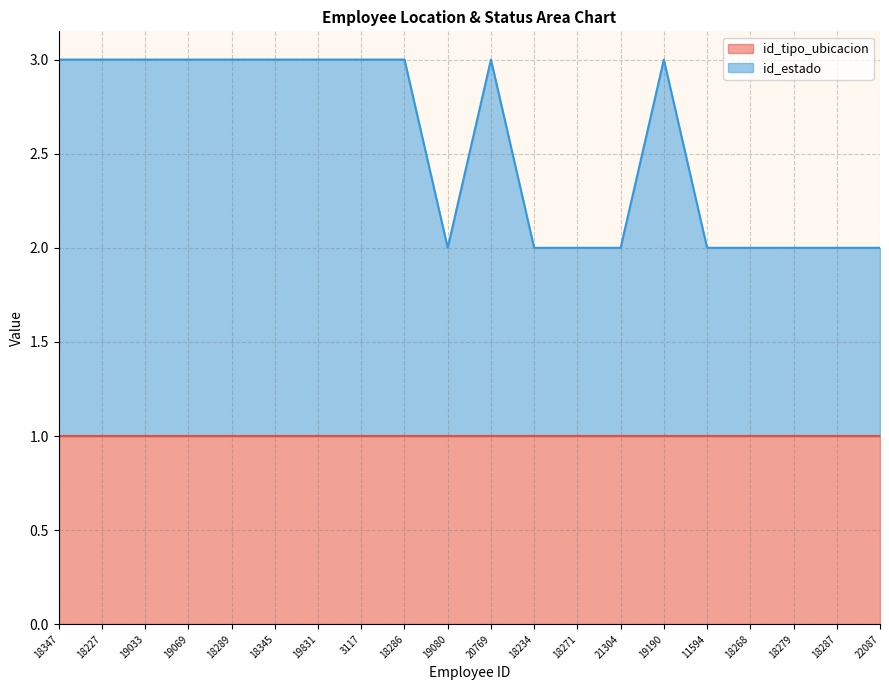

Which category has the highest value across all series?

18347